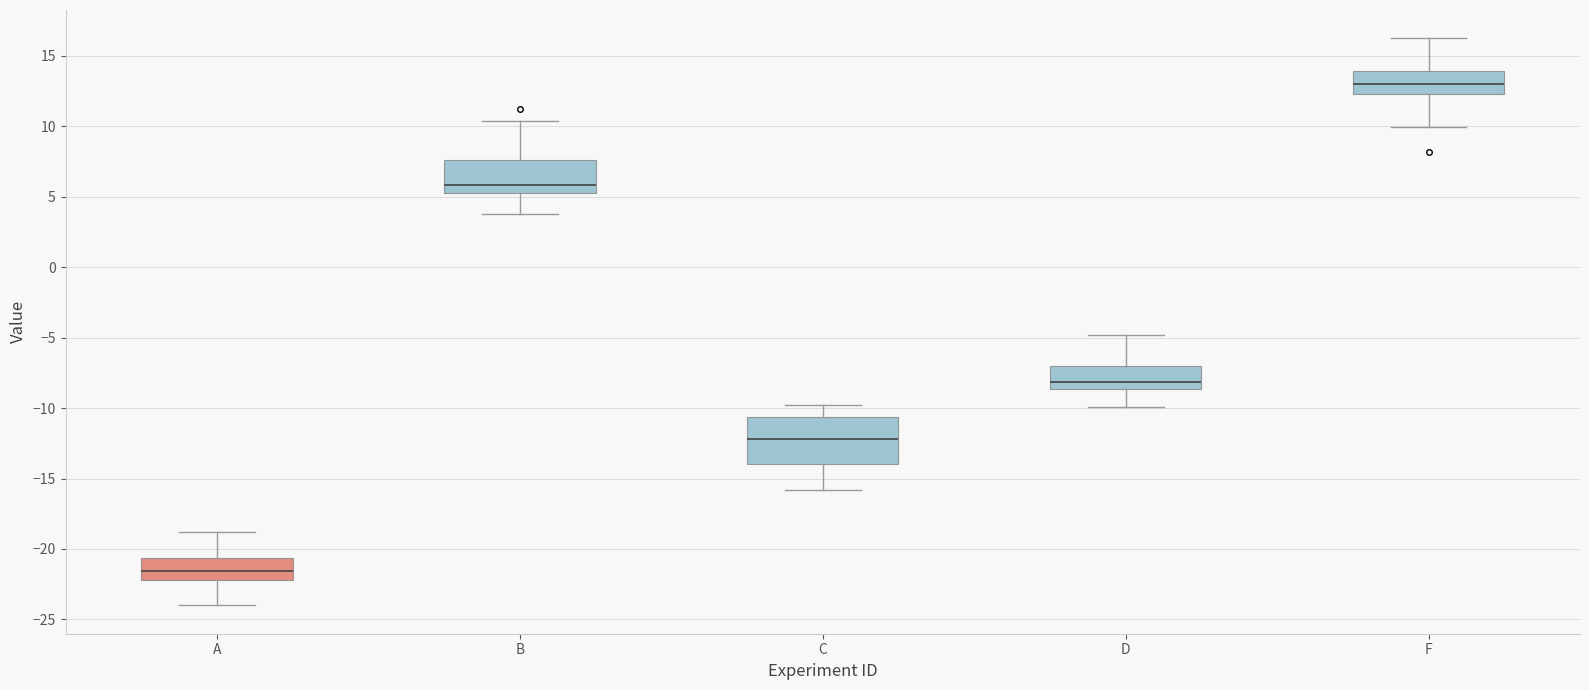

Which box has the highest median line?

F